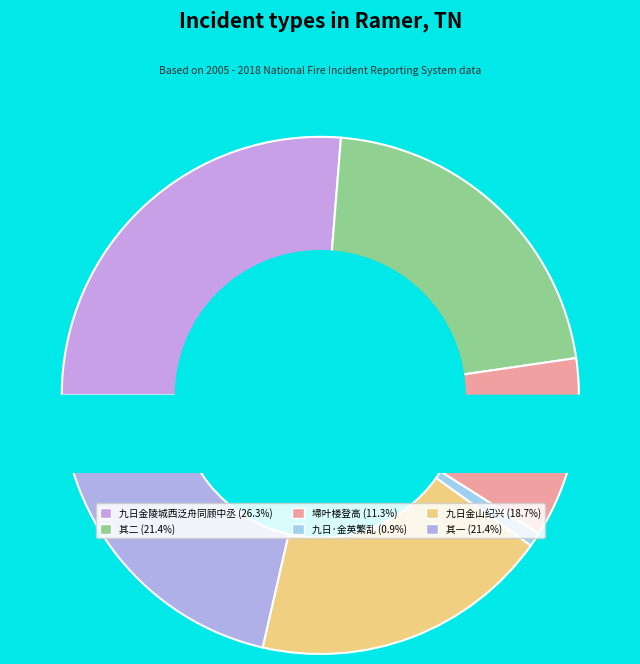

To the nearest percent, what percentage of the pie is 九日金陵埽叶楼有登高之集余不克赴分得雄字?

11%